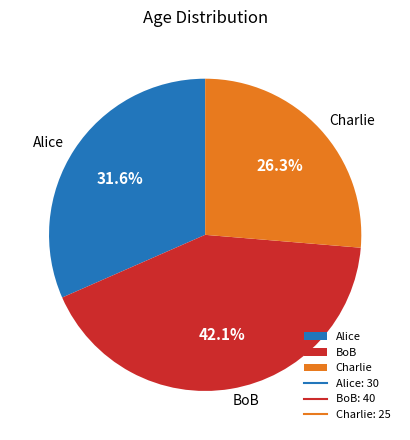

Is there any slice that represents more than half of the pie?

No